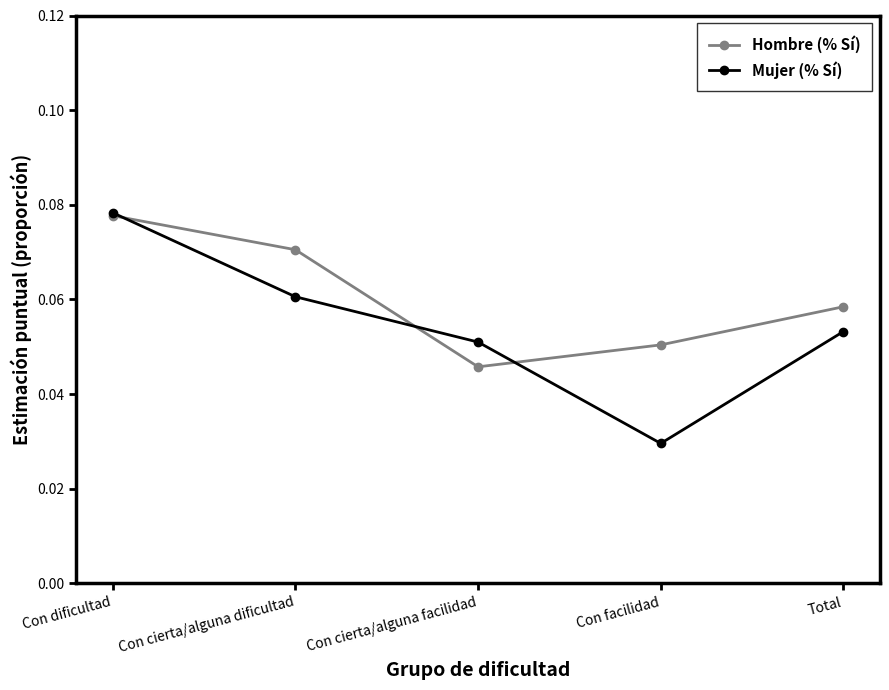

How many data points does each series have?

5